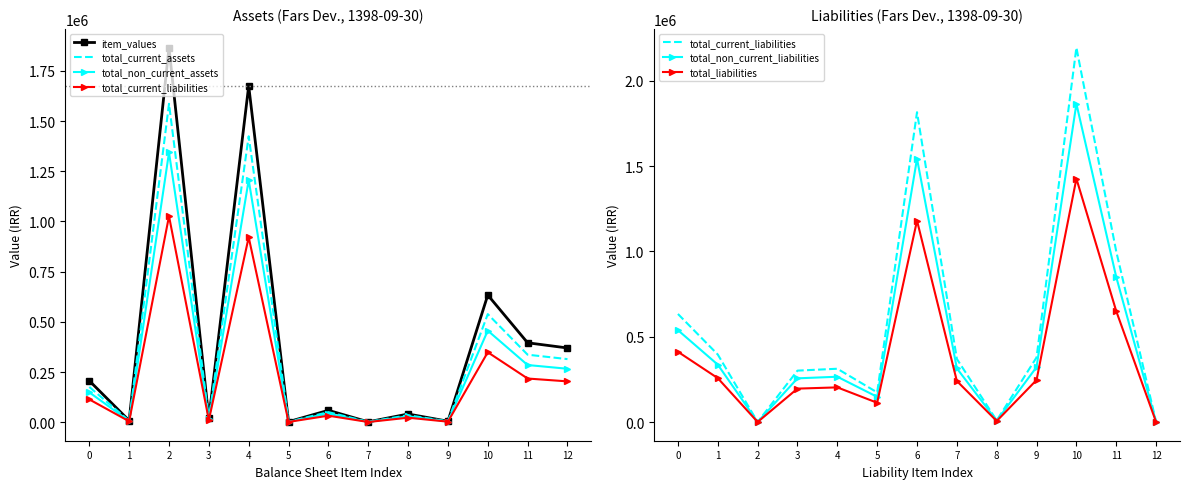

True or false: total_non_current_liabilities and total_liabilities intersect in this chart.

False